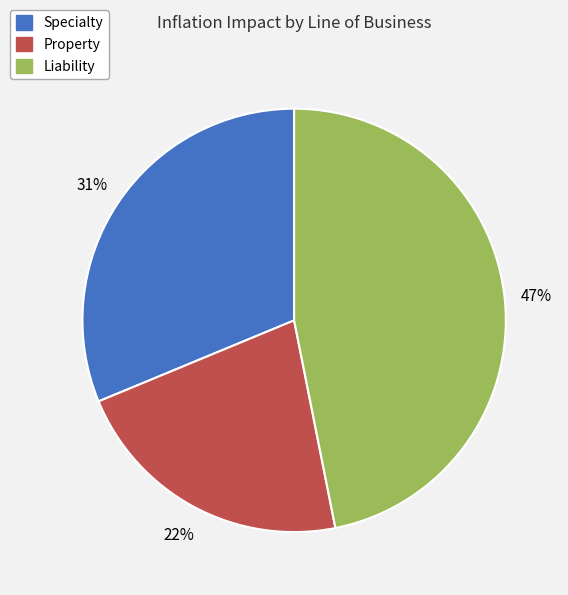

Combined, do Liability and Specialty account for over 50%?

Yes